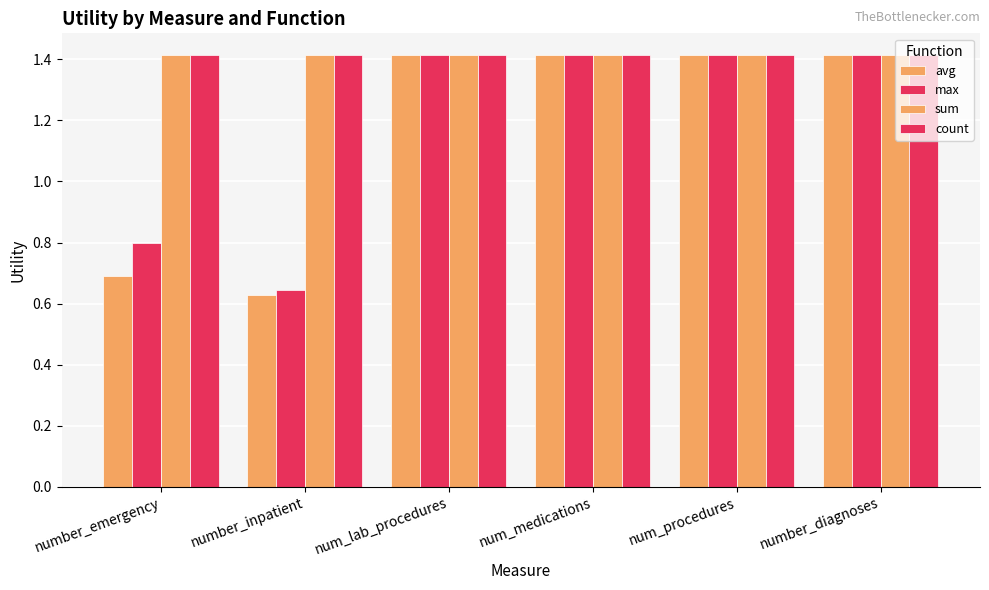

What position from the left is number_inpatient?

2